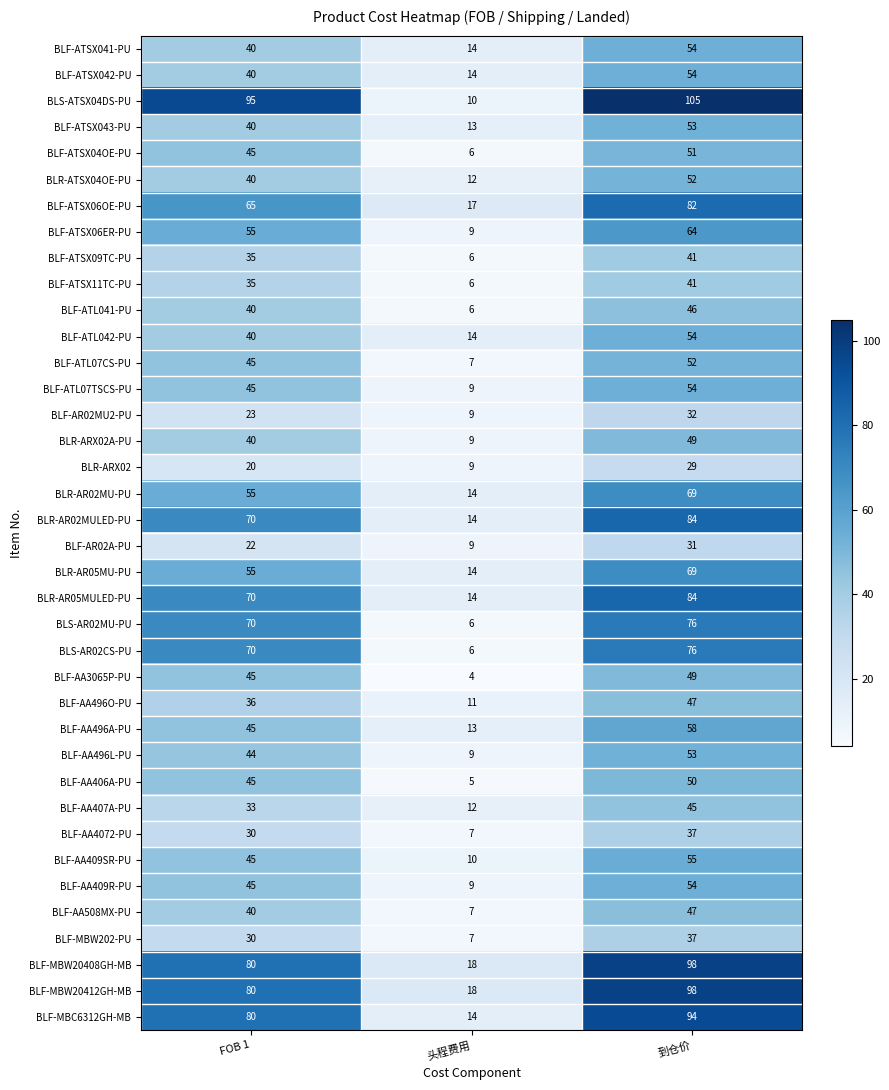

Count the number of categories in the chart.

3